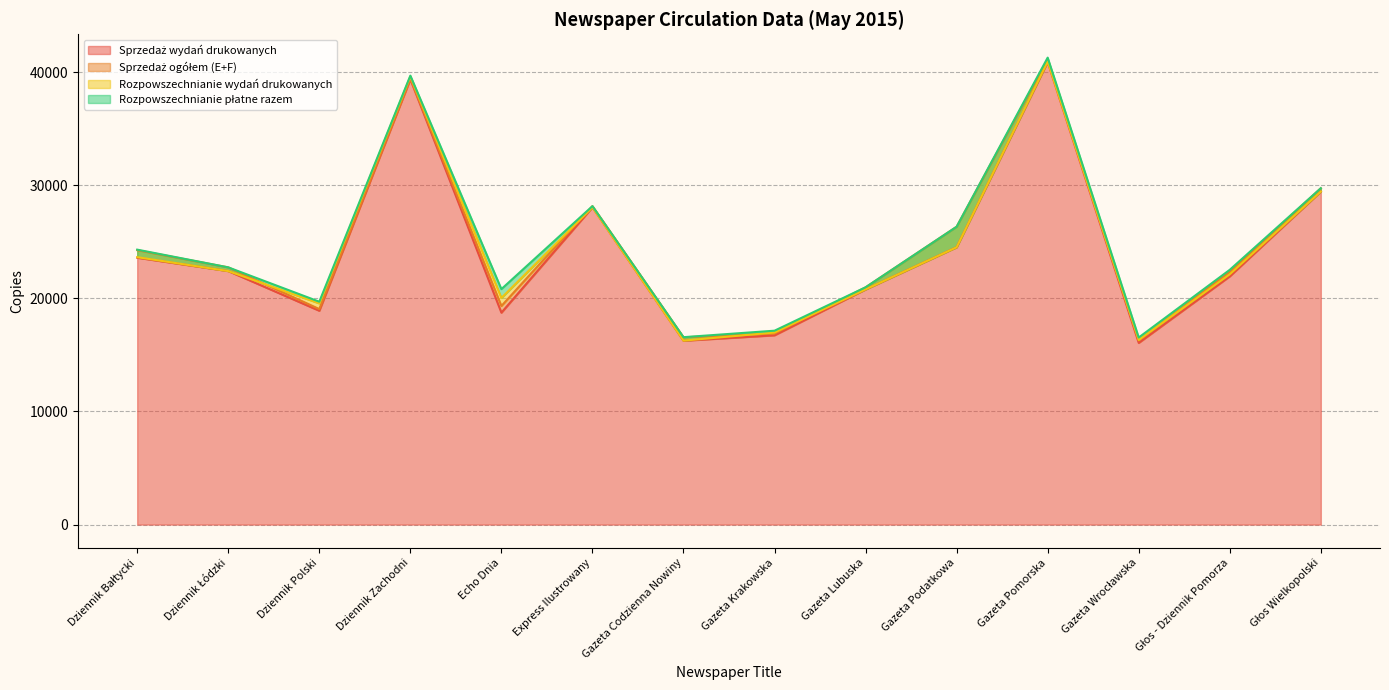

What are all the series names shown in the legend?

Sprzedaż wydań drukowanych, Sprzedaż ogółem (E+F), Rozpowszechnianie wydań drukowanych, Rozpowszechnianie płatne razem